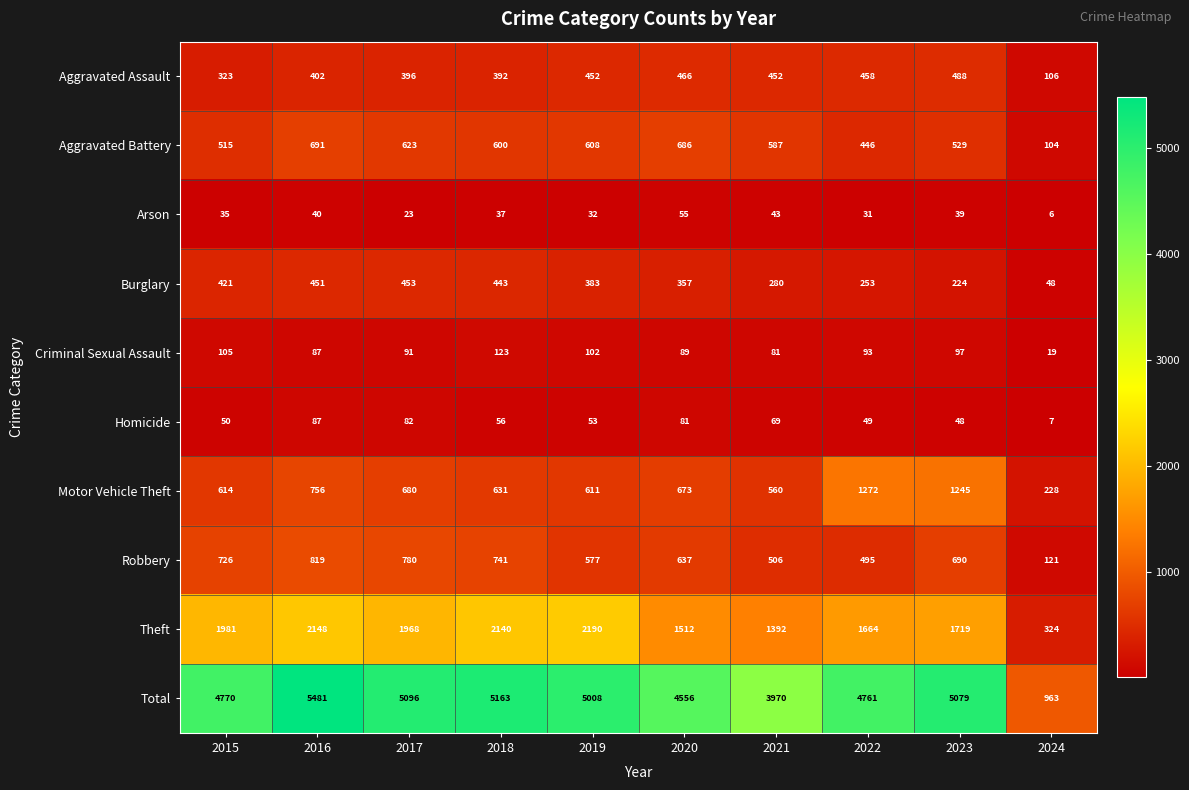

Rank the categories by Aggravated Battery value from highest to lowest.

2016, 2020, 2017, 2019, 2018, 2021, 2023, 2015, 2022, 2024